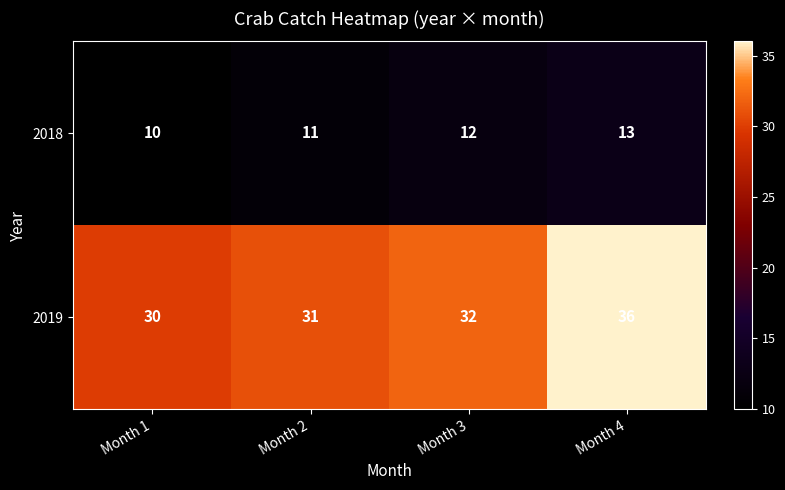

At which category does the chart reach its peak across all series?

Month 4